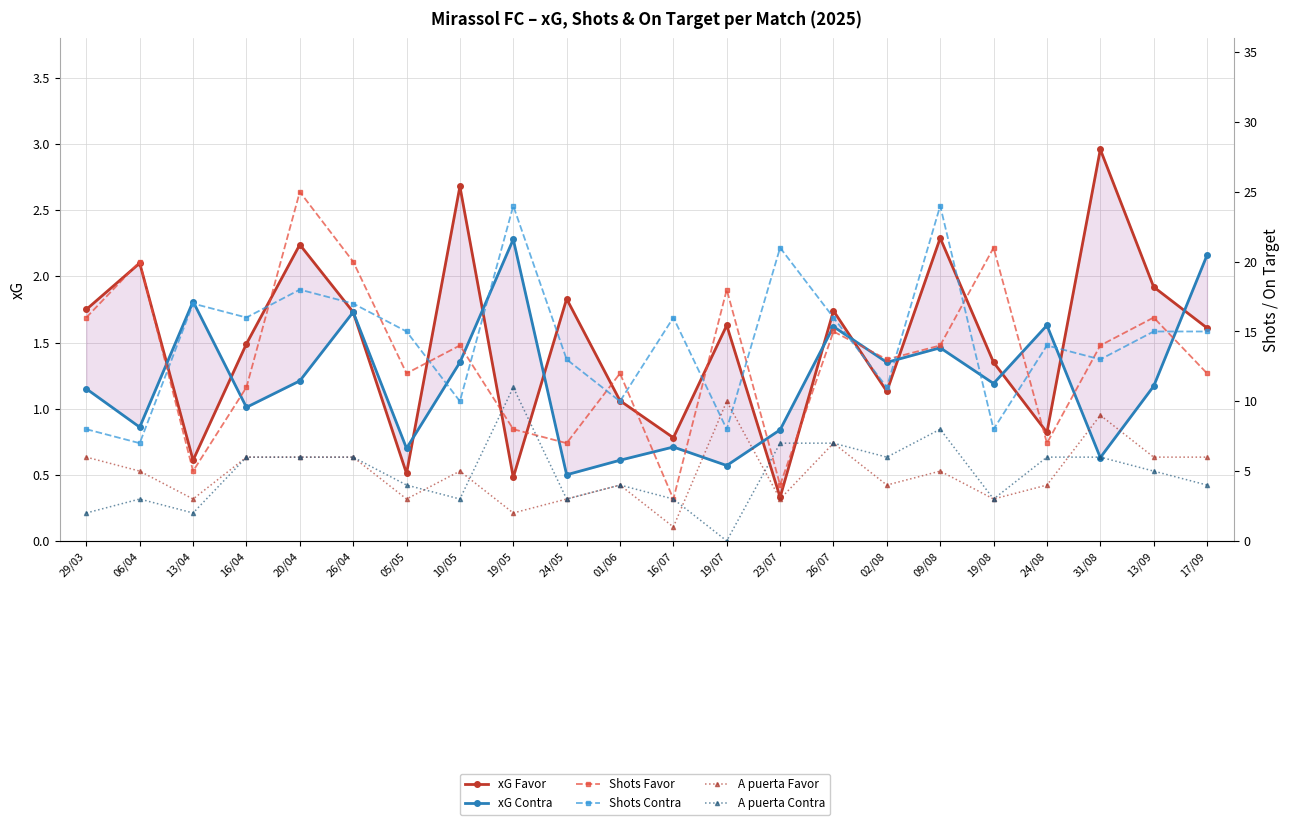

Is the value of xG Contra at 23/07 greater than the value of Shots Favor at 05/05?

No